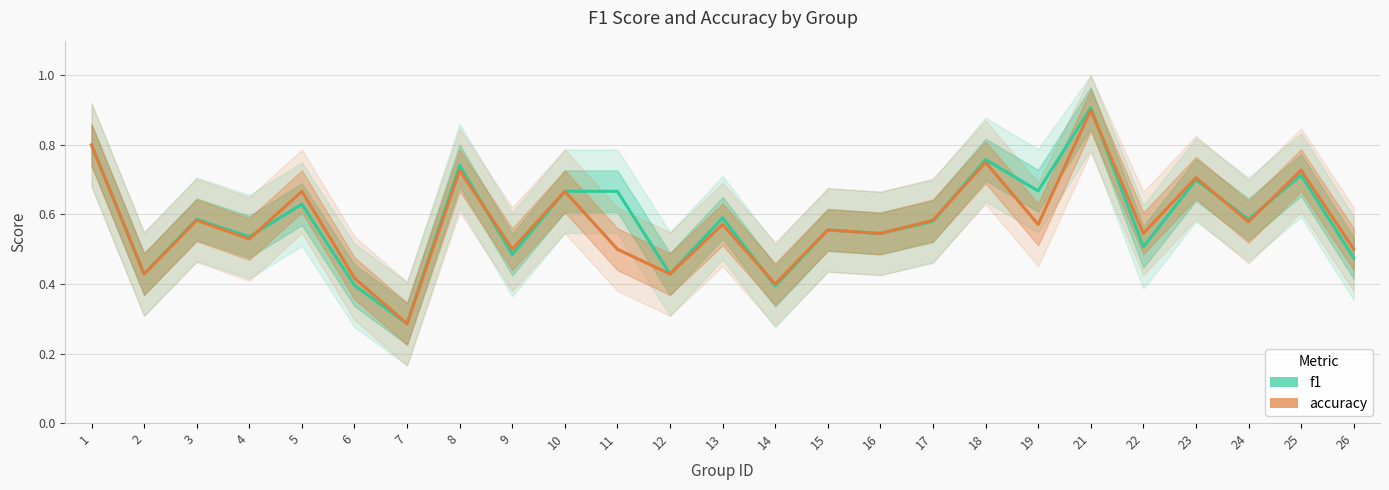

At which label does f1 reach its minimum?

7